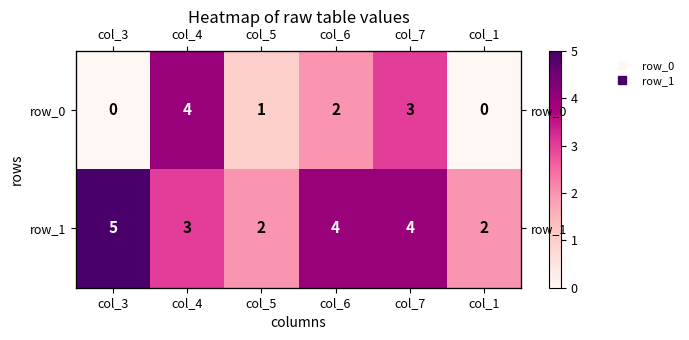

List the labels in order of row_0 value, largest first.

col_4, col_7, col_6, col_5, col_3, col_1